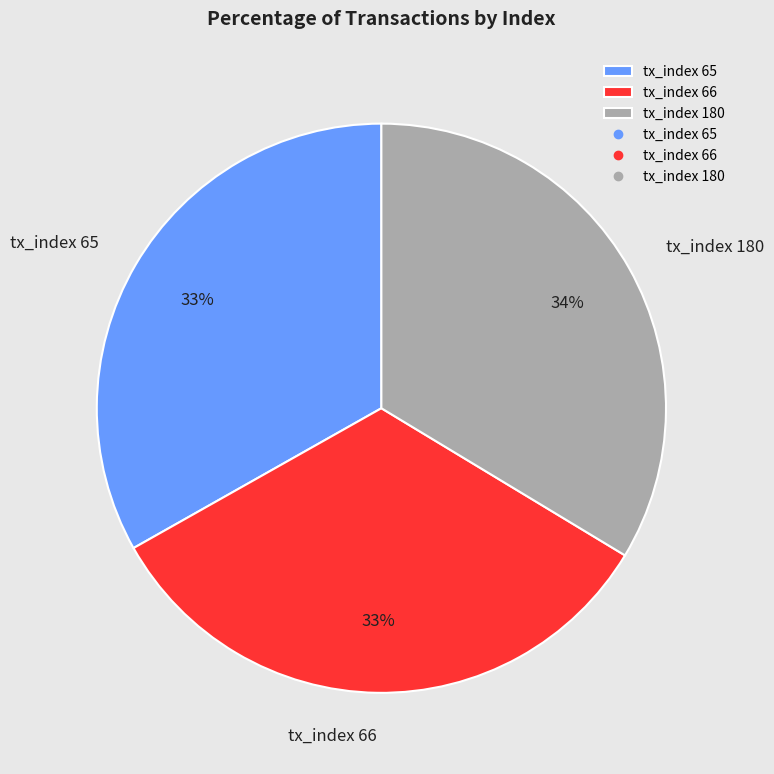

To the nearest percent, what is the combined percentage of tx_index 66 and tx_index 65?

66%